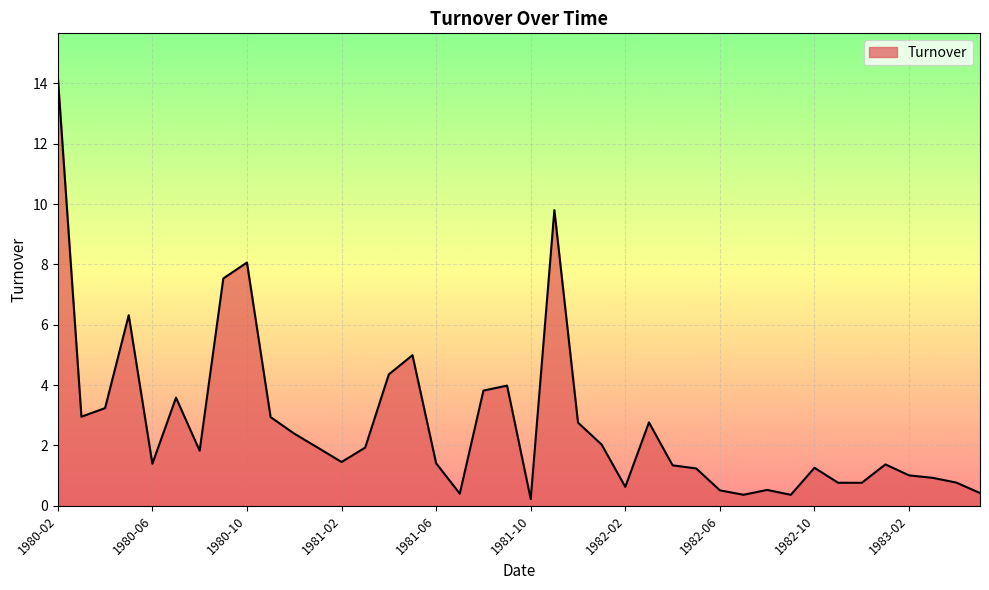

What is the difference between the maximum and second lowest values?

13.9